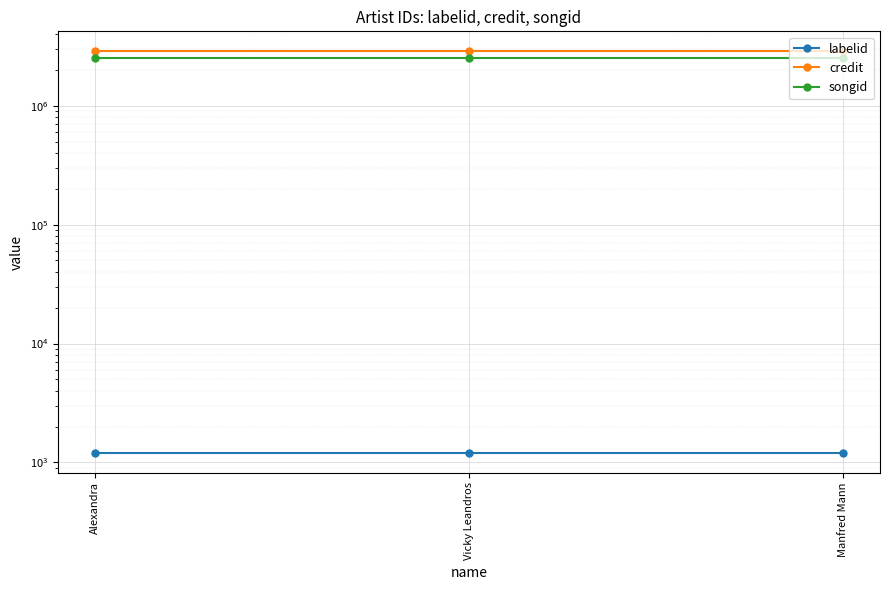

What are all the series names shown in the legend?

labelid, credit, songid